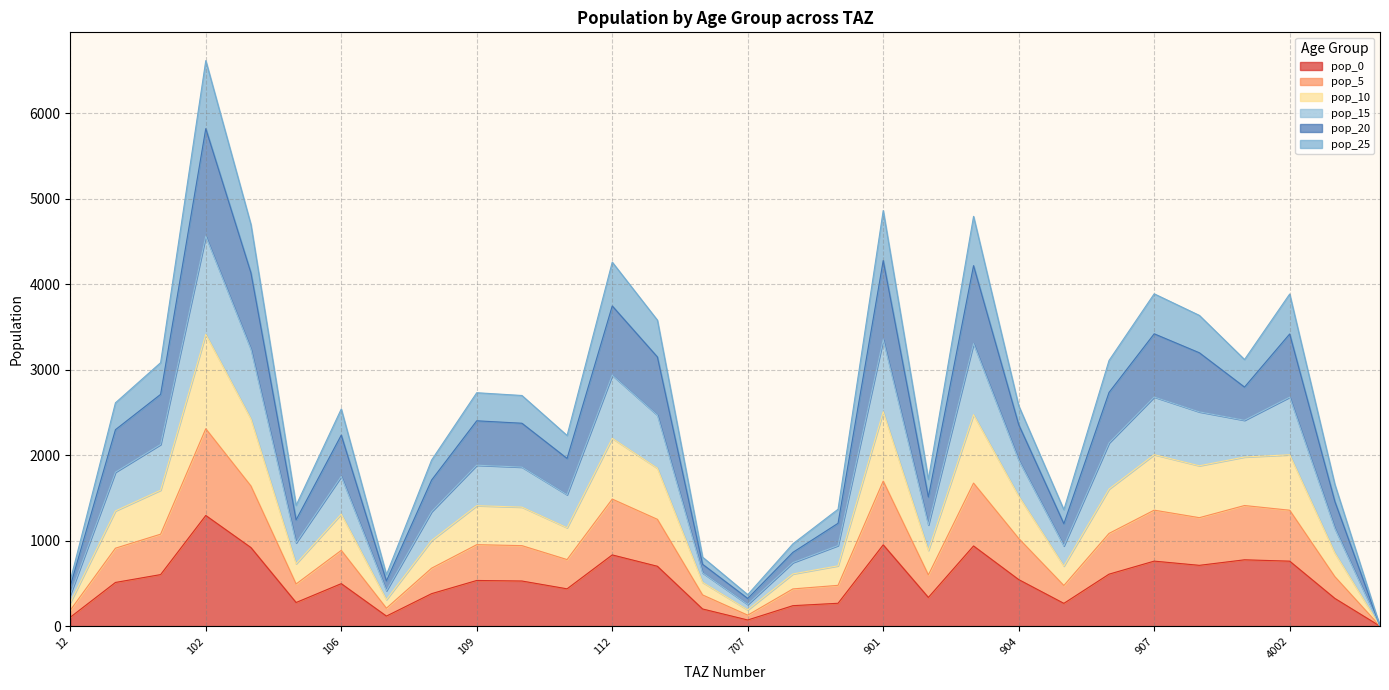

How many interior local valleys does the pop_10 series have?

7